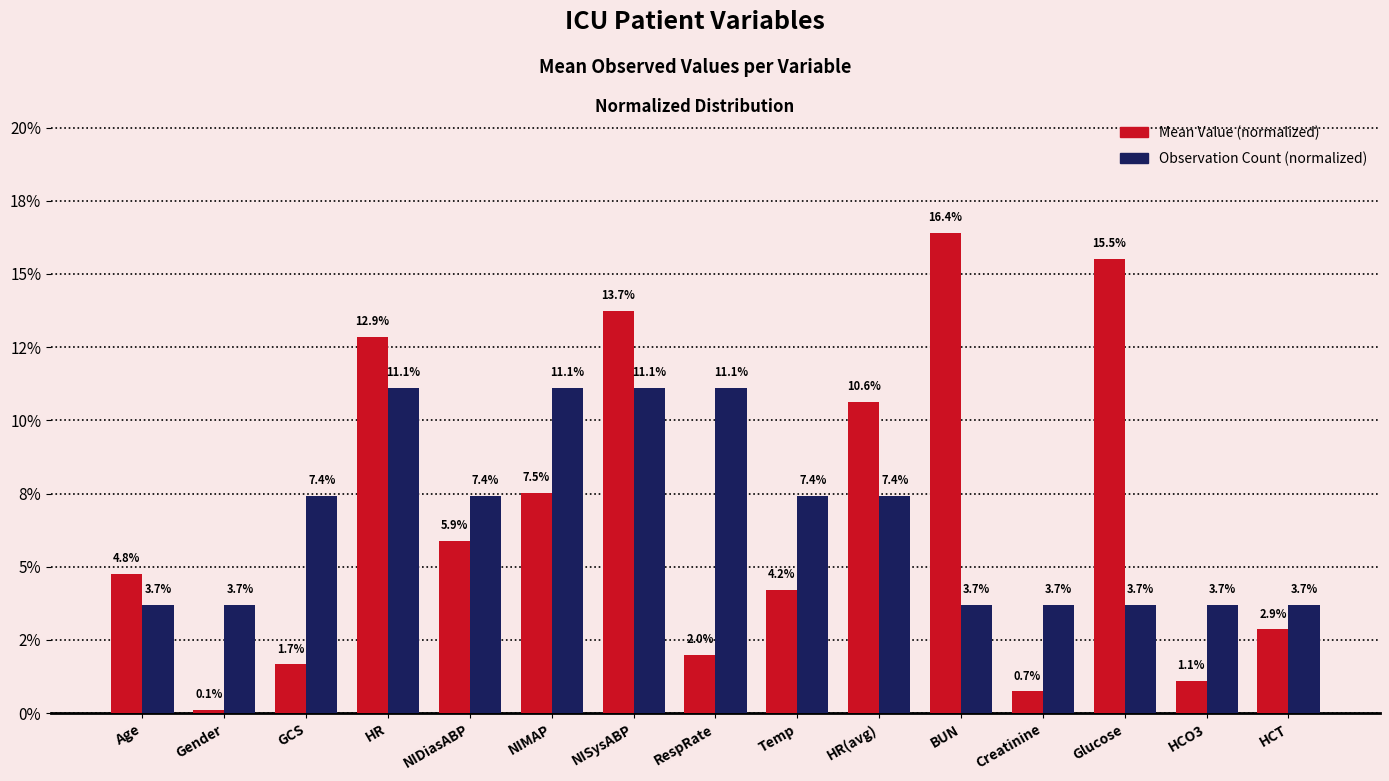

List the series in order of their overall mean, highest first.

Mean Value (normalized), Observation Count (normalized)